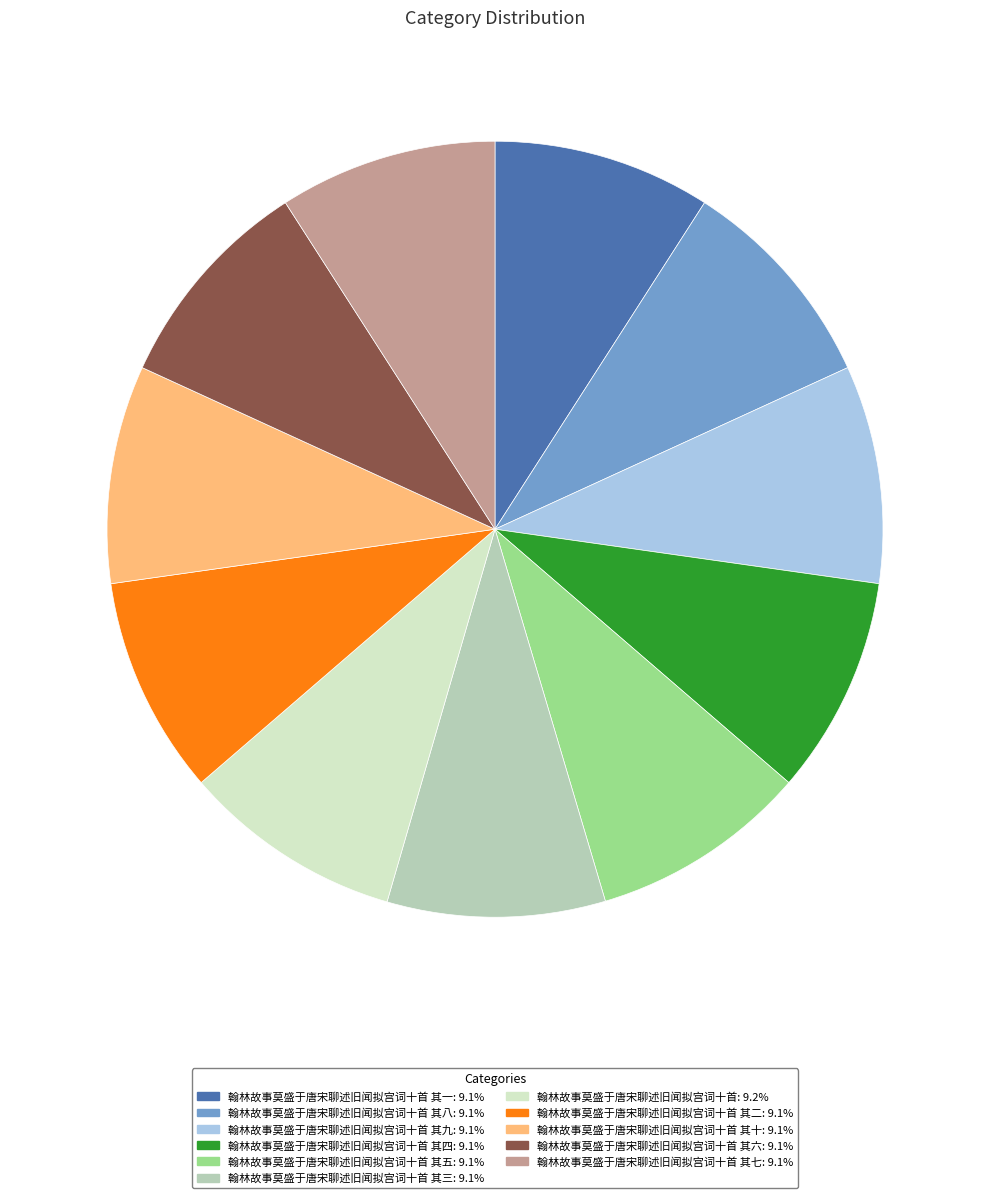

Does any single category account for the majority?

No